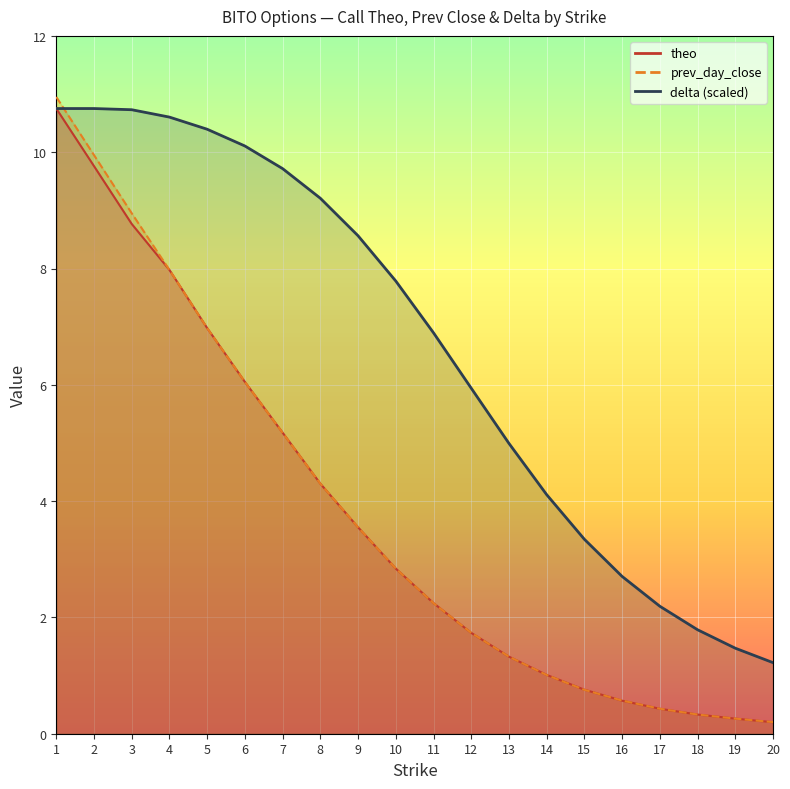

True or false: delta has a value of 9.2 at 8.

True